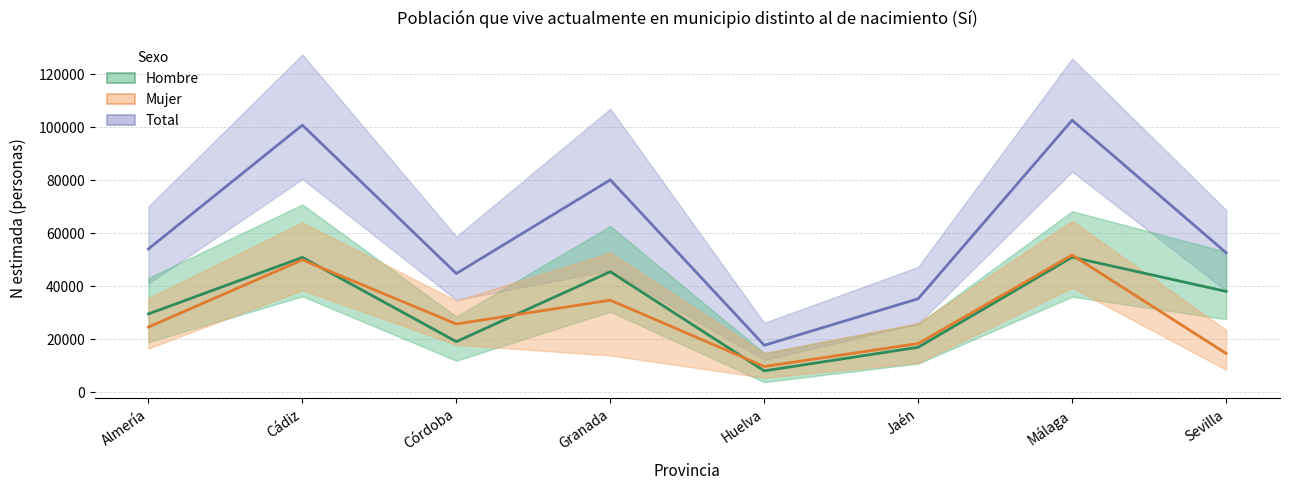

True or false: Hombre and Total cross at least once.

False